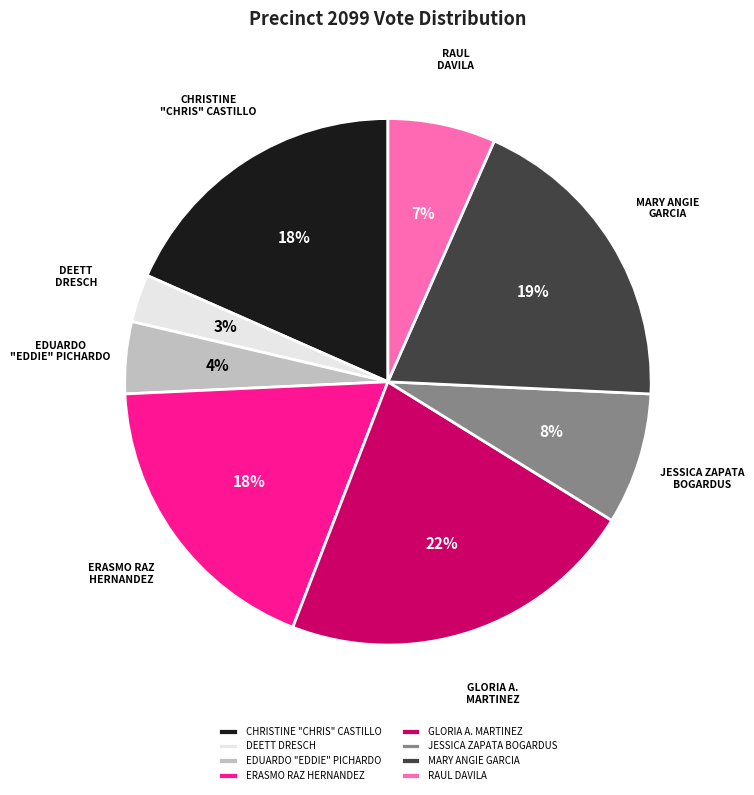

Which category has the smallest portion of the pie?

DEETT DRESCH